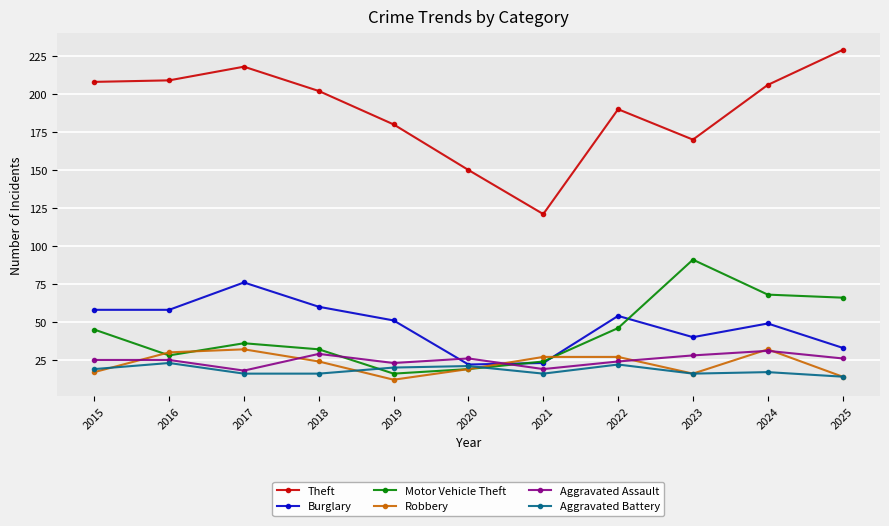

True or false: Aggravated Assault and Motor Vehicle Theft intersect in this chart.

True